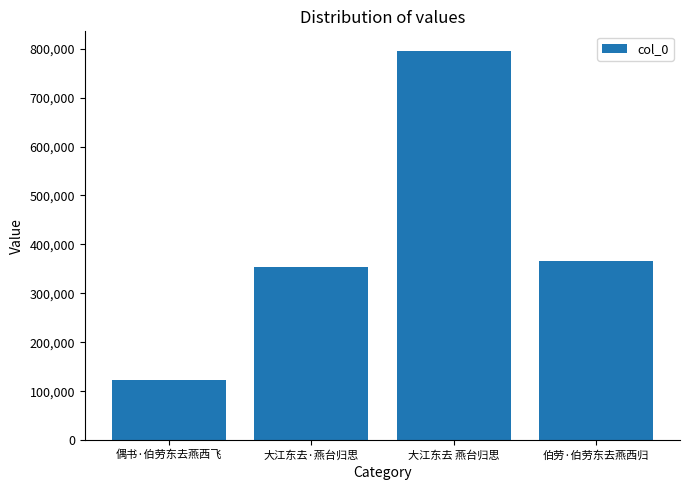

Approximately how many times larger is the value at 伯劳·伯劳东去燕西归 compared to 大江东去·燕台归思?

1.0